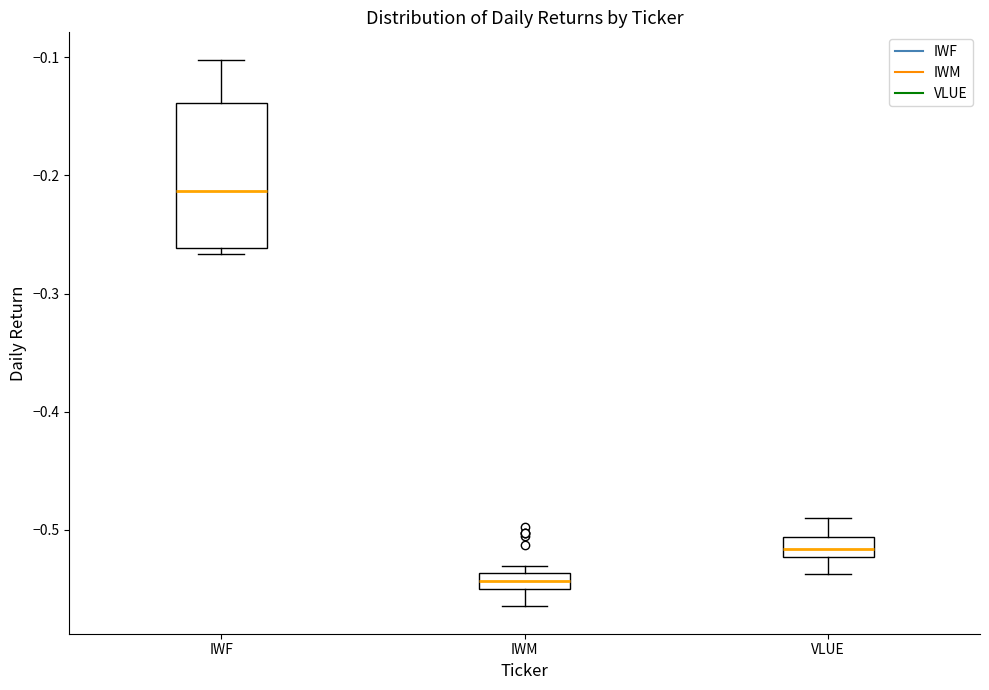

Which box has the lowest median line?

IWM